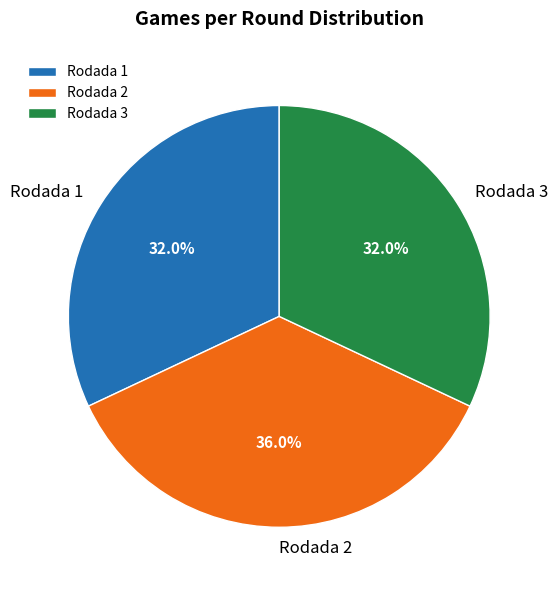

Is Rodada 1 the majority of the pie?

No